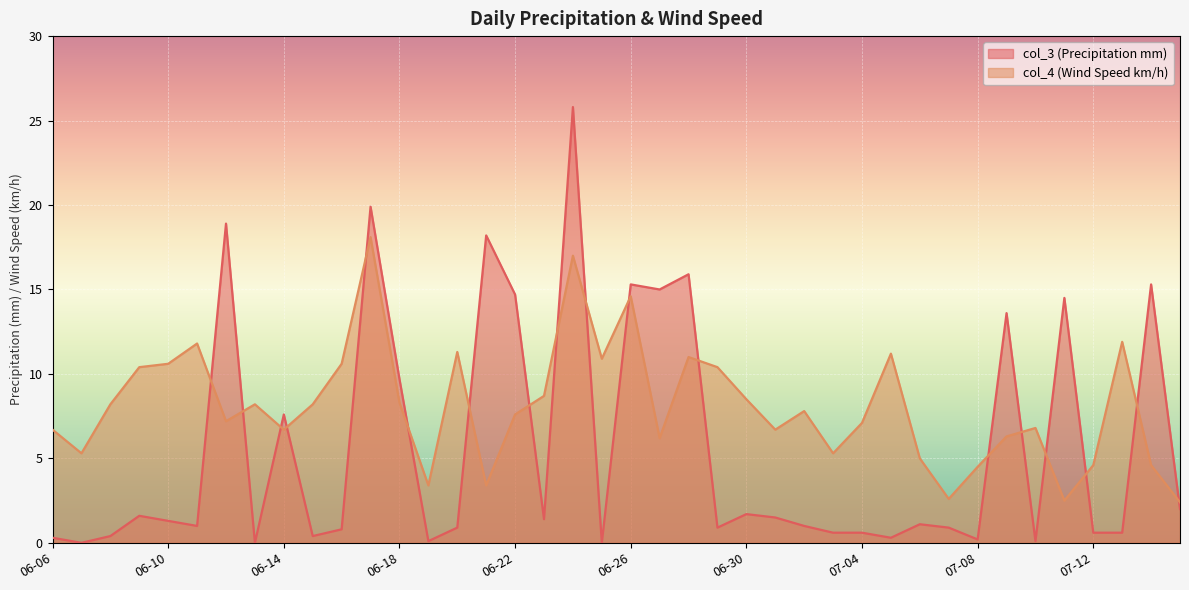

List the series in order of their peak value, lowest first.

col_4 (Wind Speed km/h), col_3 (Precipitation mm)